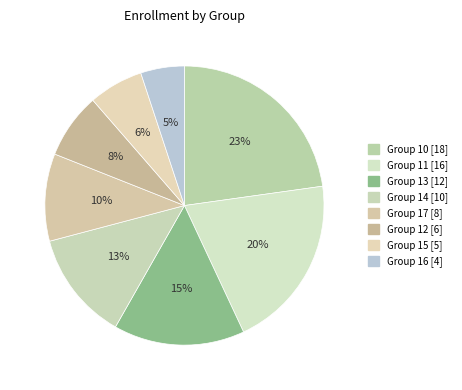

To the nearest percent, what is the average slice percentage?

12%